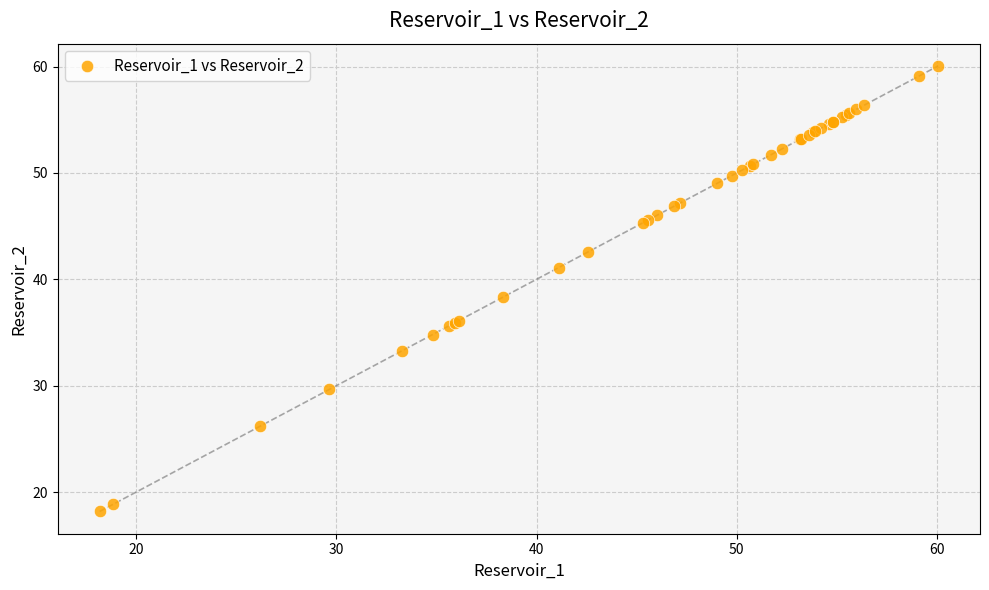

What Y value in the scatter plot is closest to 39?

38.3